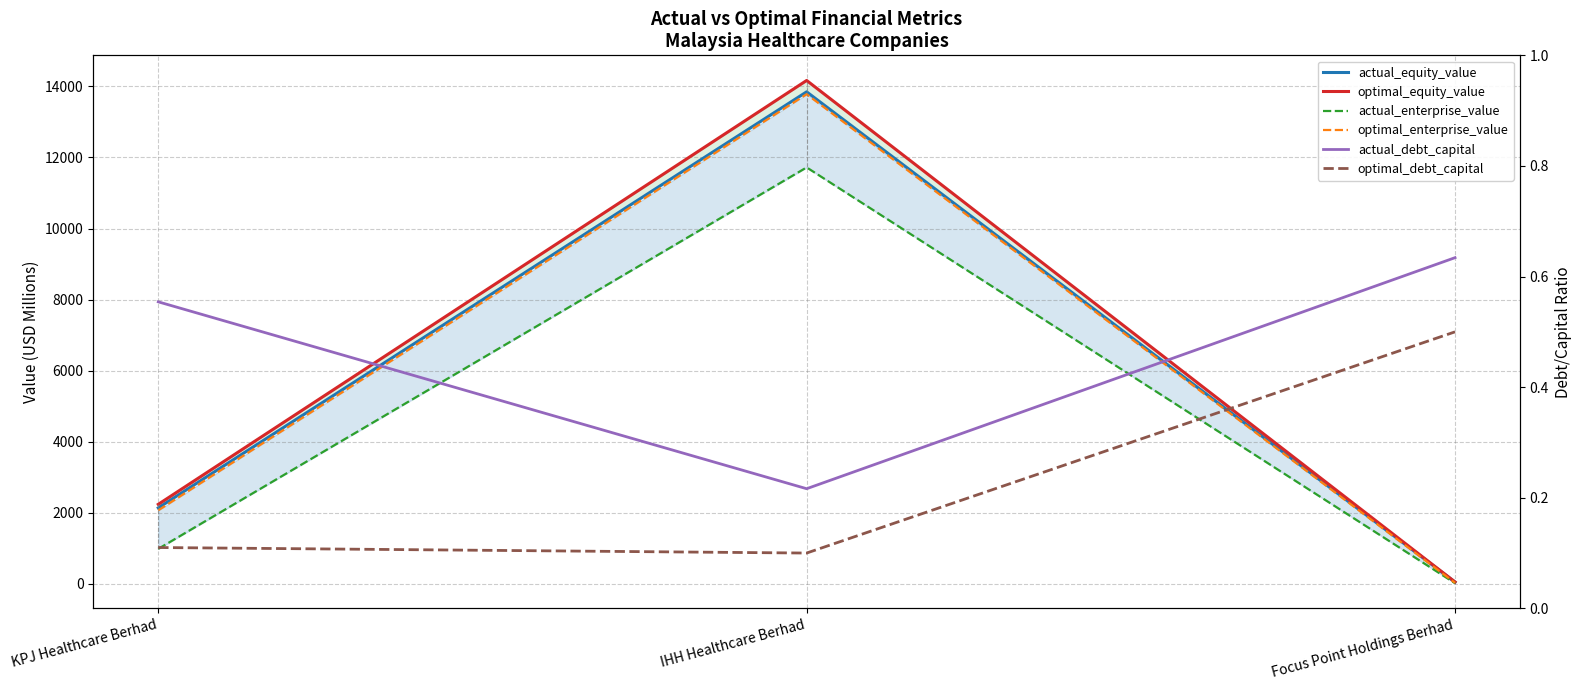

Reading right to left, extract all data points from this chart.

actual_equity_value: 51.9	13846.5	2140.0
optimal_equity_value: 54.7	14166.5	2239.8
actual_enterprise_value: 19.9	11720.1	987.2
optimal_enterprise_value: 29.9	13780.2	2070.9
actual_debt_capital: 0.6	0.2	0.6
optimal_debt_capital: 0.5	0.1	0.1